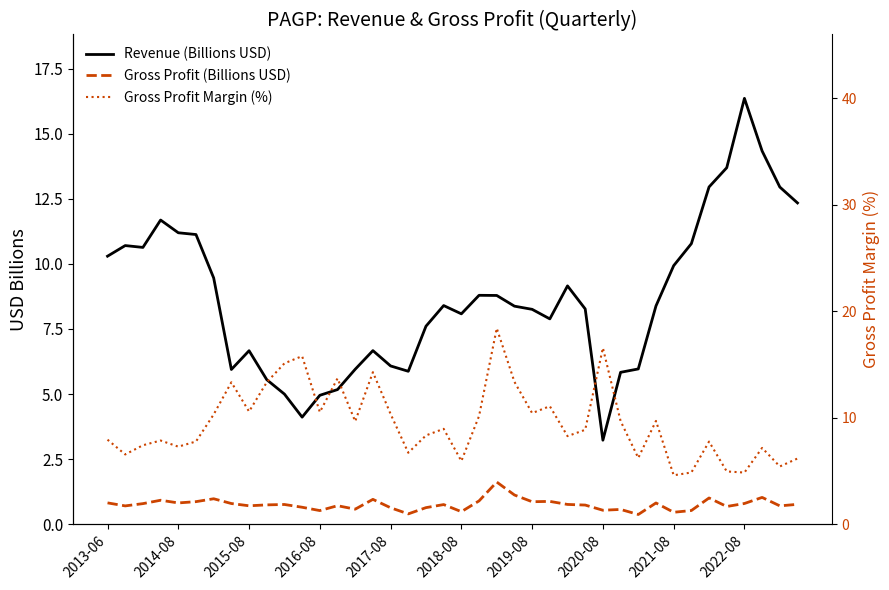

What is the sum of the Gross Profit (Billions USD) values at 31 and 26?

1.6